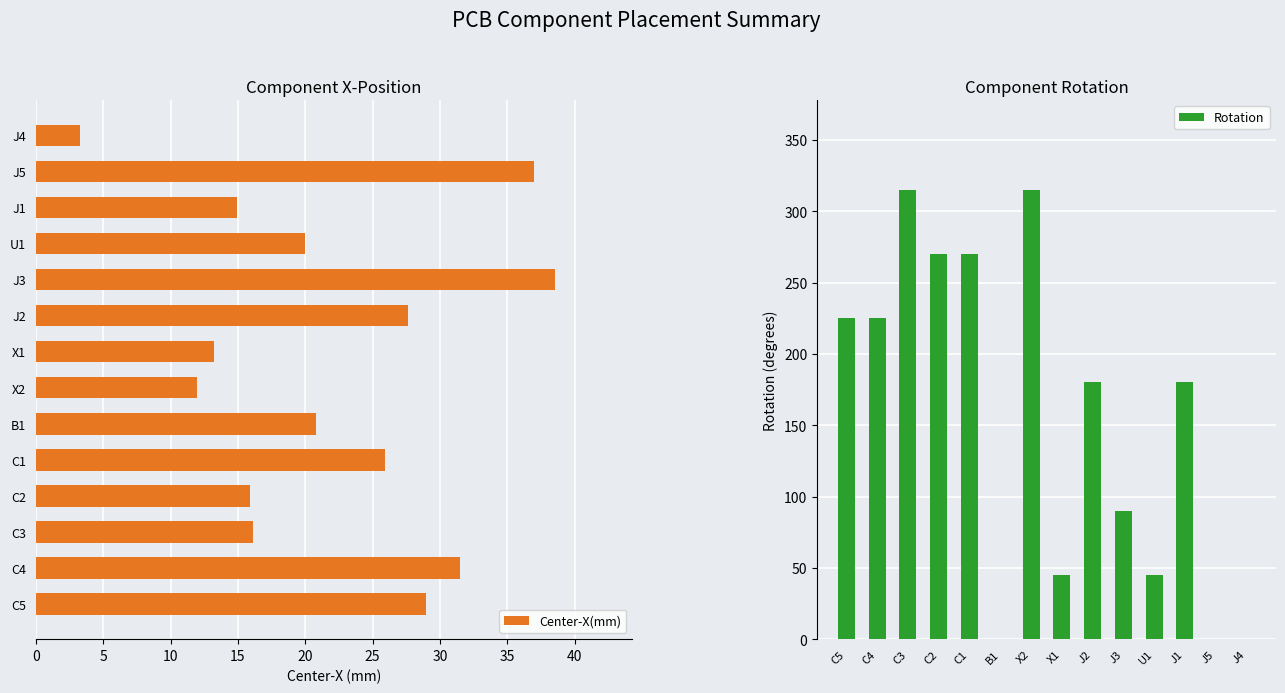

What are all the series names shown in the legend?

Center-X(mm), Rotation